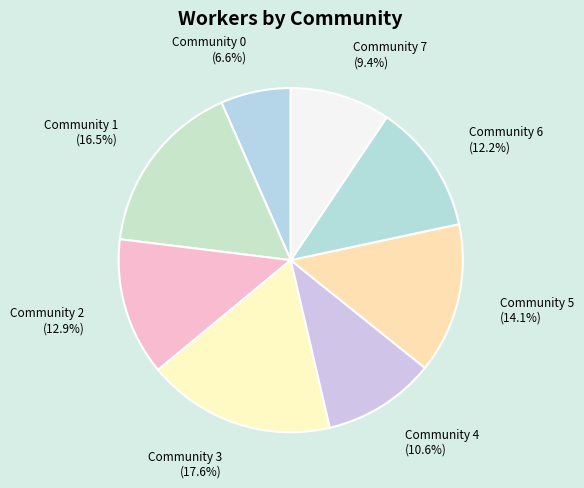

To the nearest percent, what is the average slice percentage?

12%